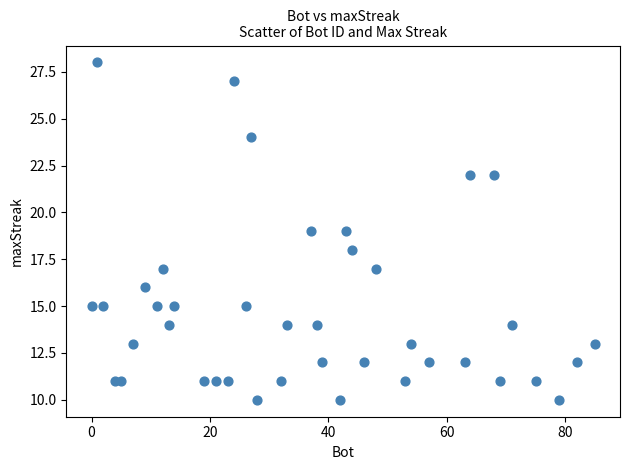

What is the range of X values (max minus min)?

85